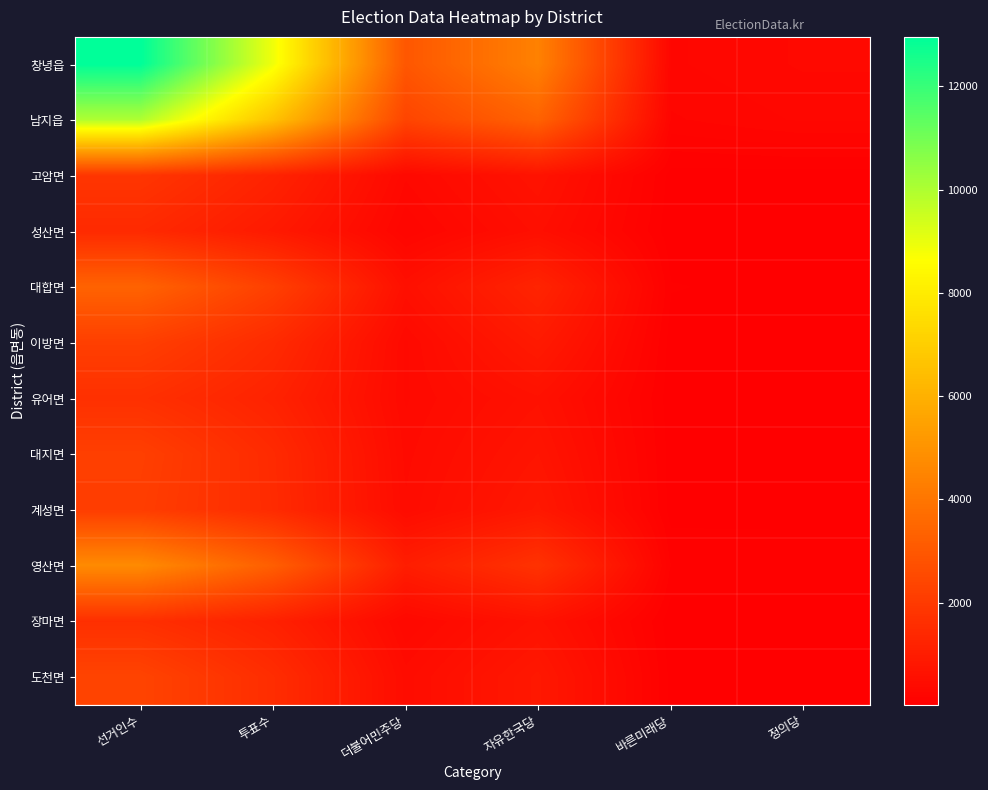

Which series has the largest total across all categories?

창녕읍